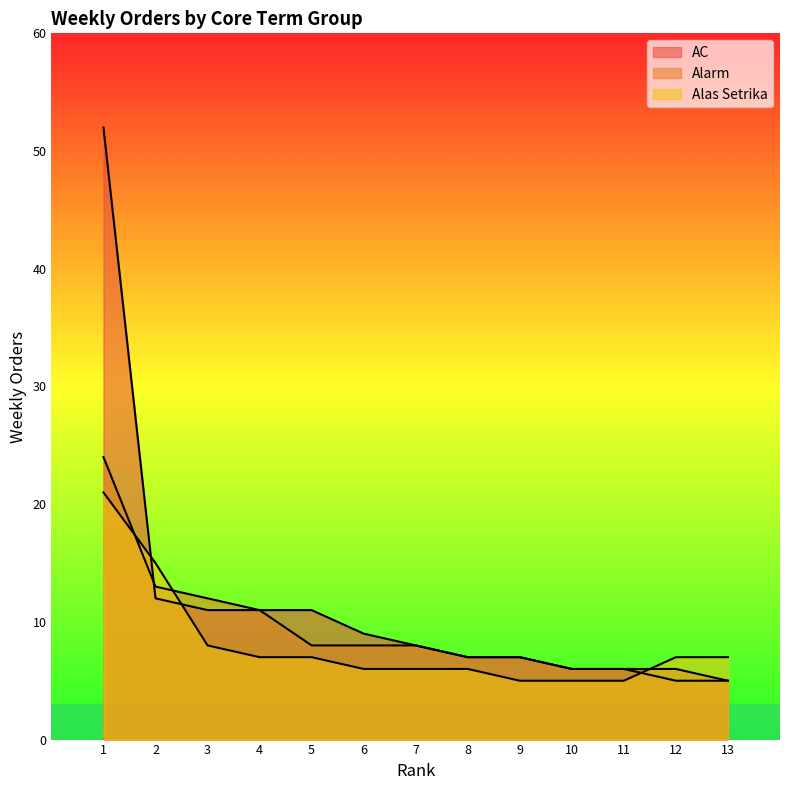

True or false: Alarm and Alas Setrika cross at least once.

True